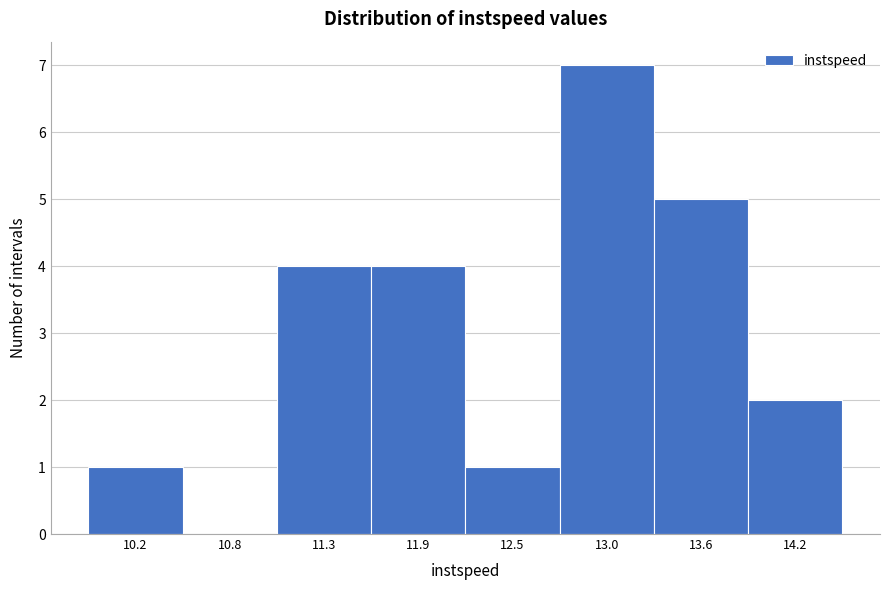

Reading left to right, list all the values displayed in this chart.

10.2=1	10.8=0	11.3=4	11.9=4	12.5=1	13.0=7	13.6=5	14.2=2